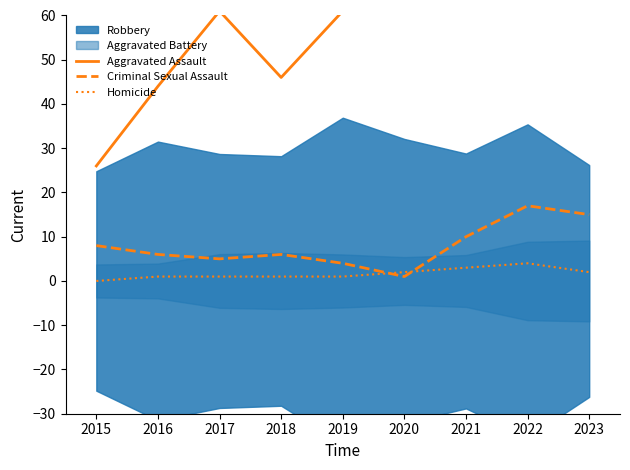

Between which two adjacent categories do Criminal Sexual Assault and Homicide first intersect?

2019 and 2020